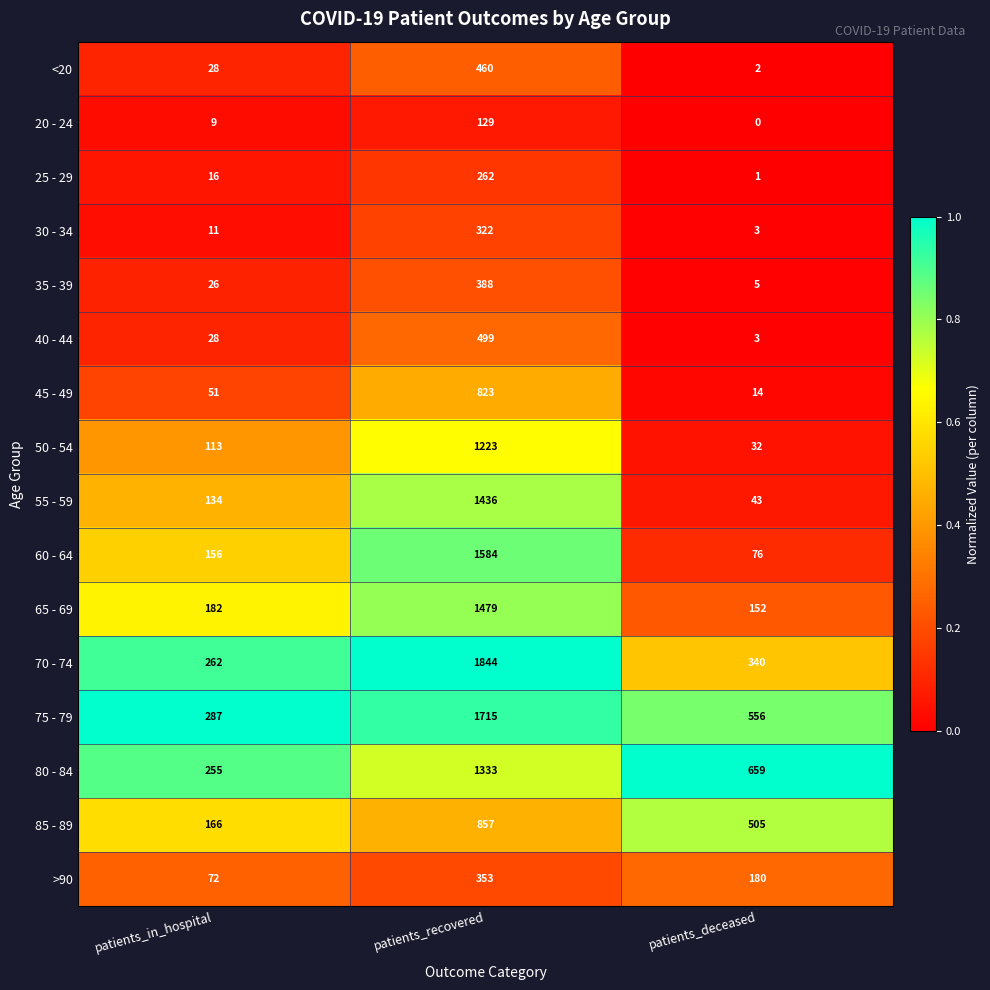

The 50 - 54 series shows 499 at patients_recovered. True or false?

False